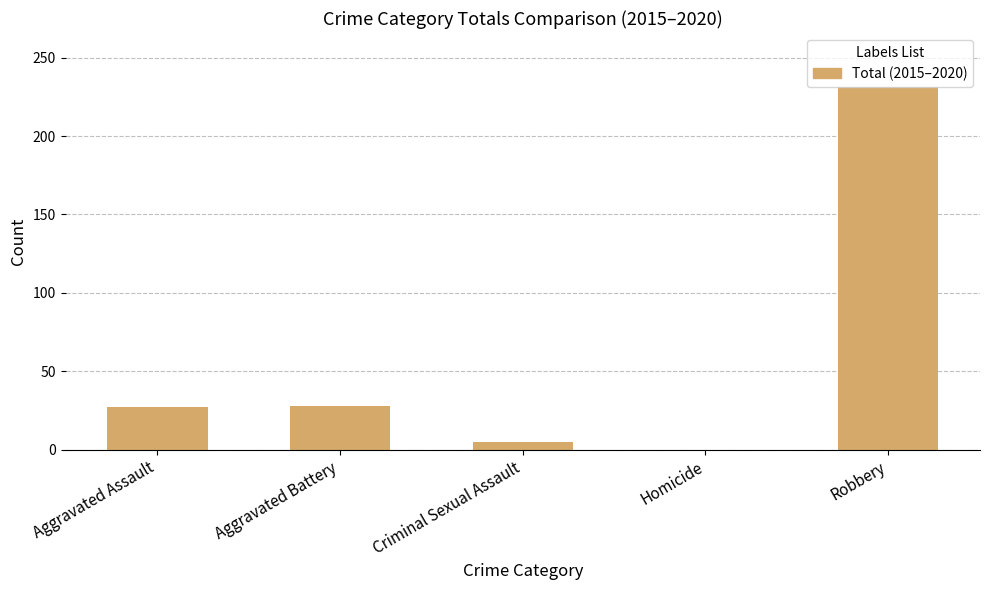

What is the difference between the values at Homicide and Aggravated Battery?

28